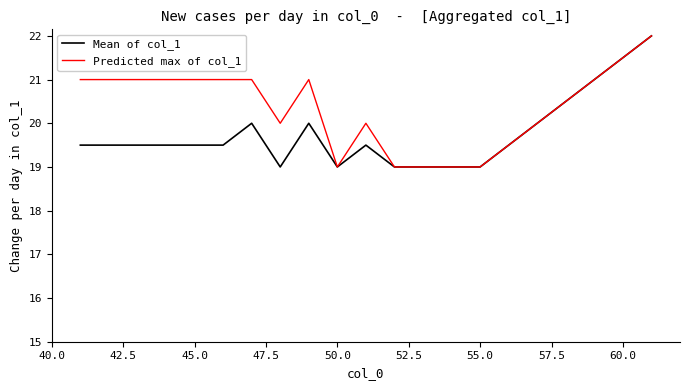

What is the smallest value displayed?

19.0